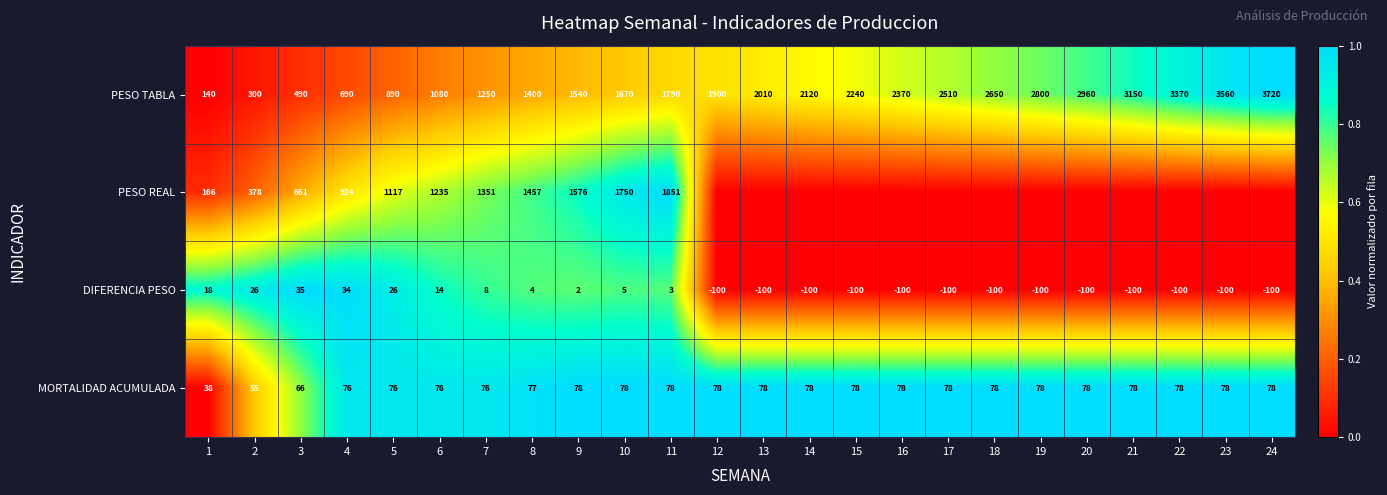

What is the difference between the highest and lowest values at 16?

1.0